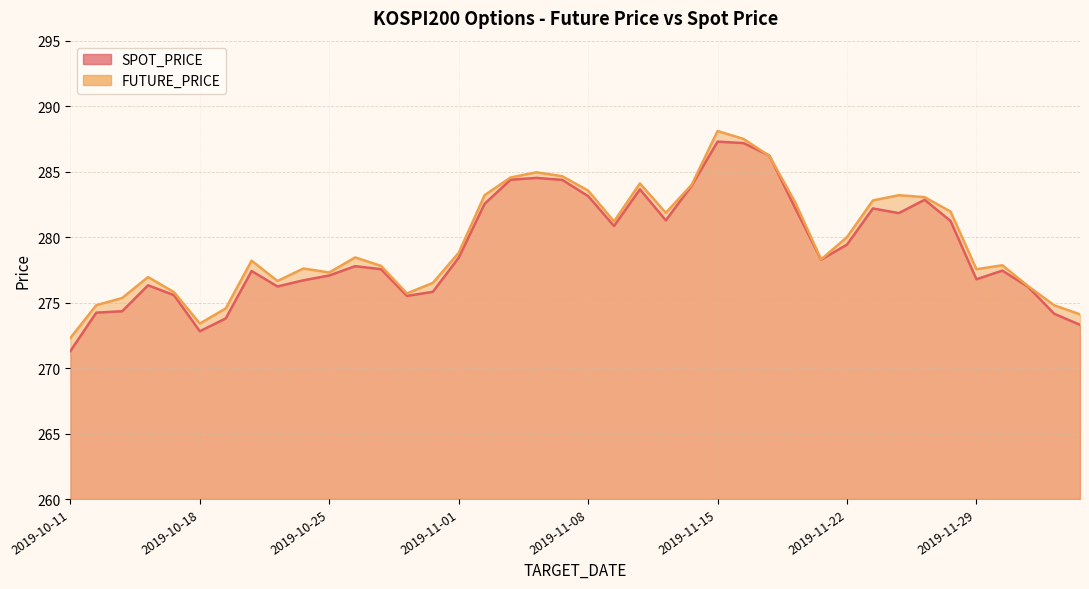

Is it true that SPOT_PRICE equals 162.6 at 2019-11-26?

False